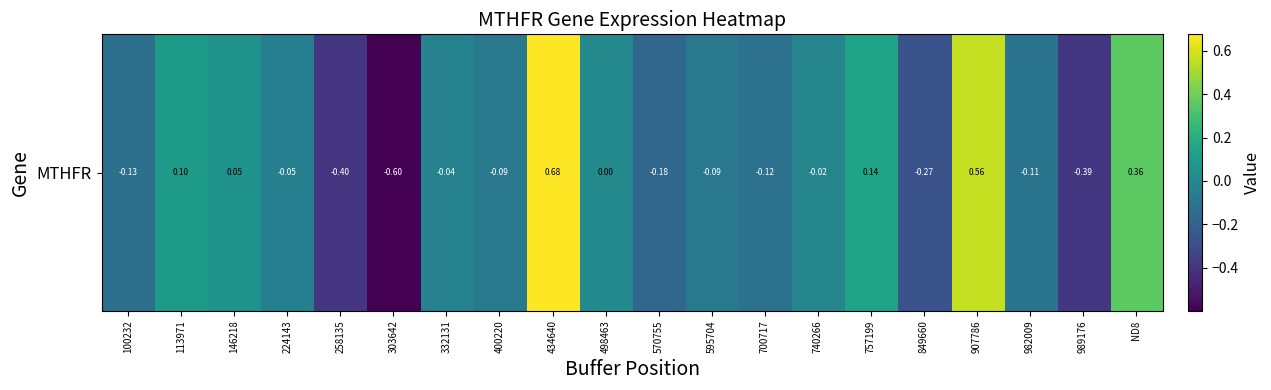

The chart shows a value of -0.4 at 989176. True or false?

True